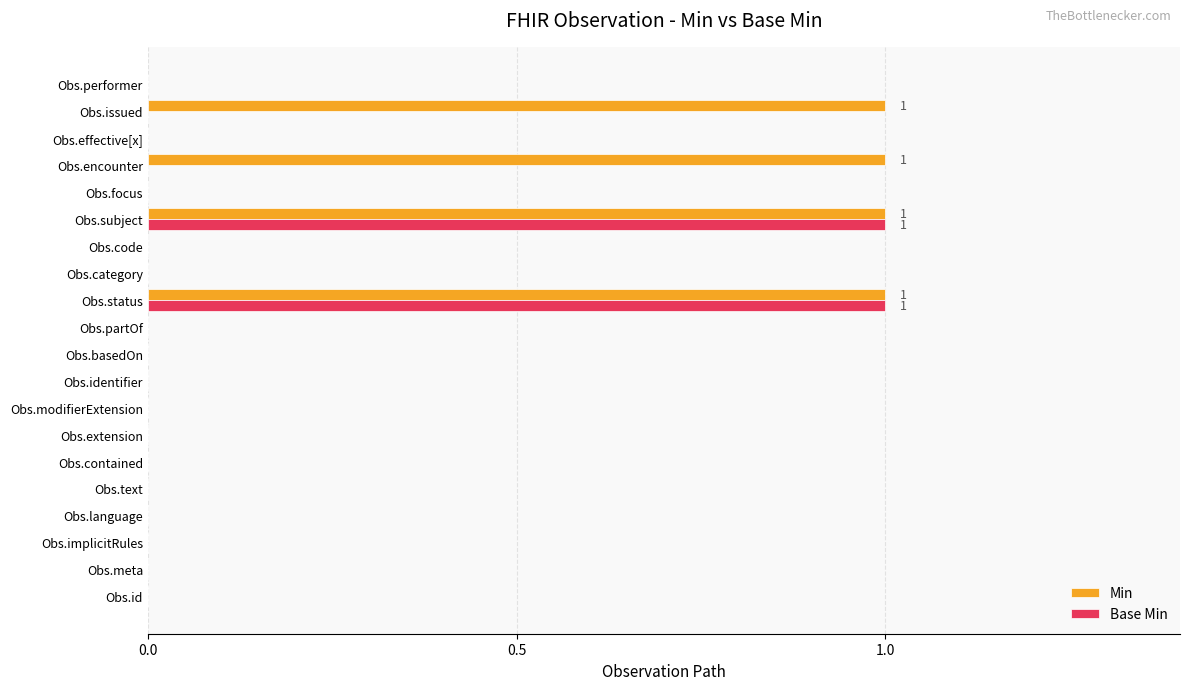

Which series has the largest total across all categories?

Min